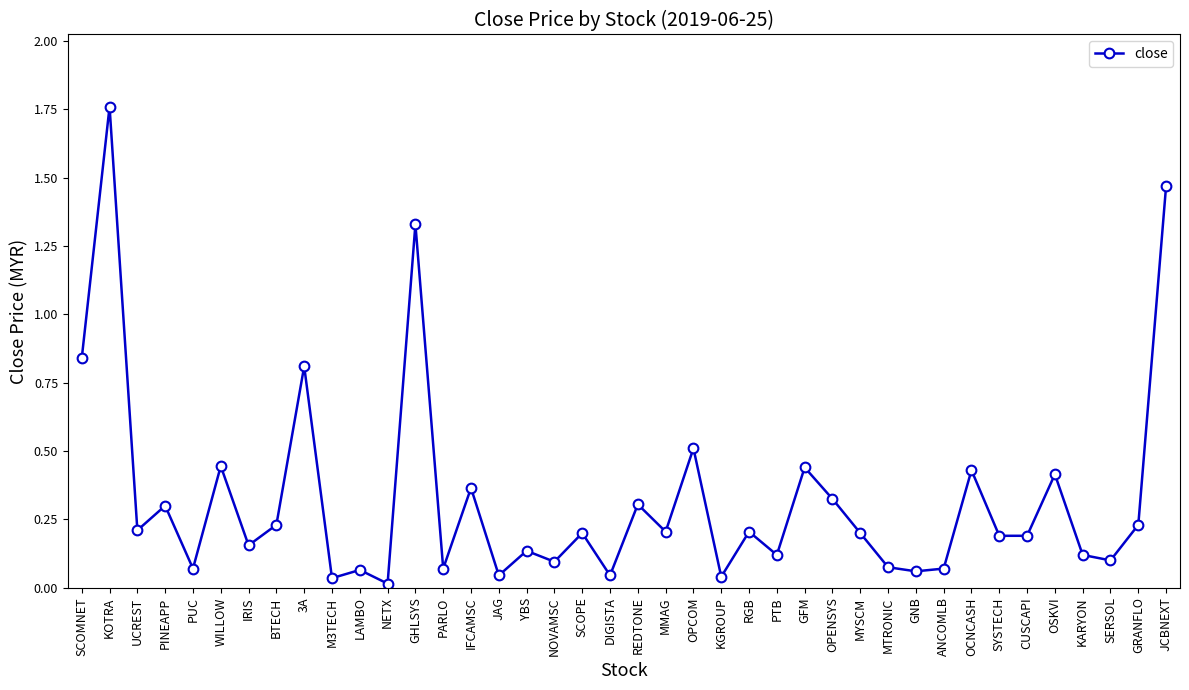

What is the difference between the maximum and minimum values?

1.7